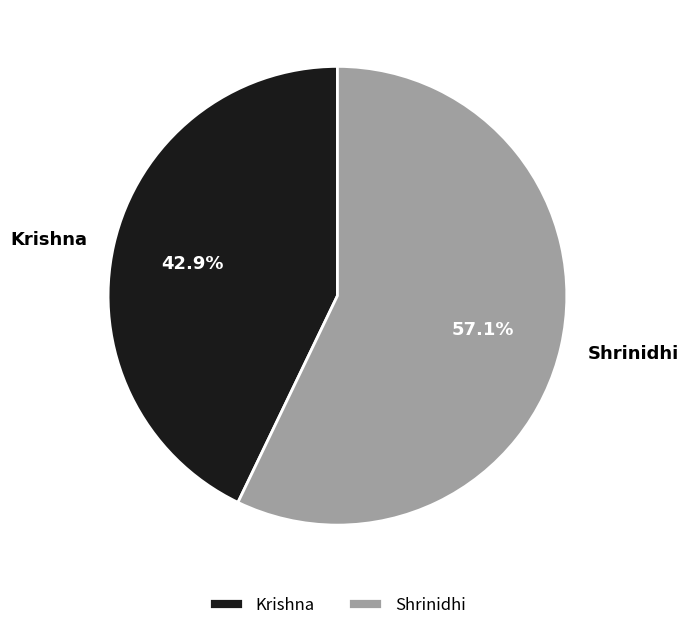

Which category has the biggest portion of the pie?

Shrinidhi